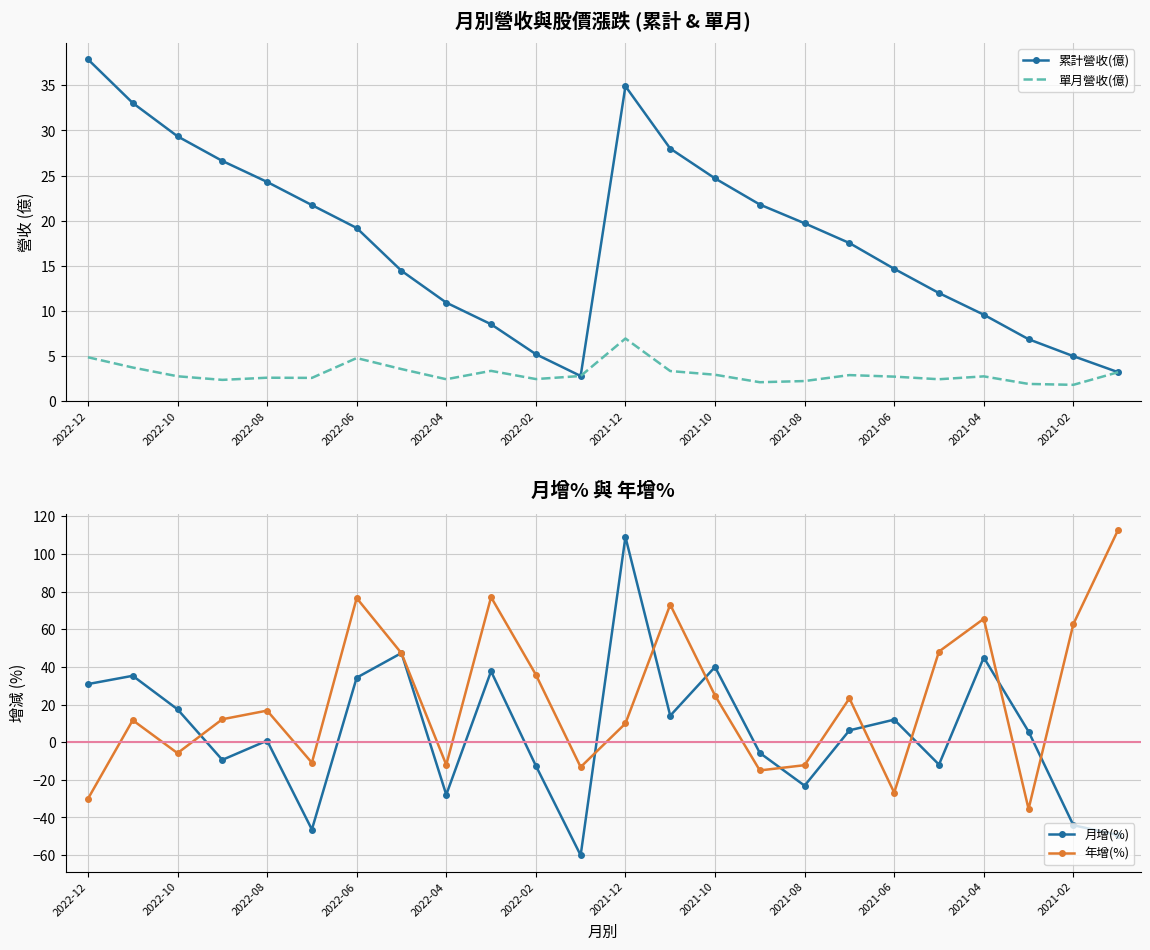

How many values in 年增(%) are above zero?

15